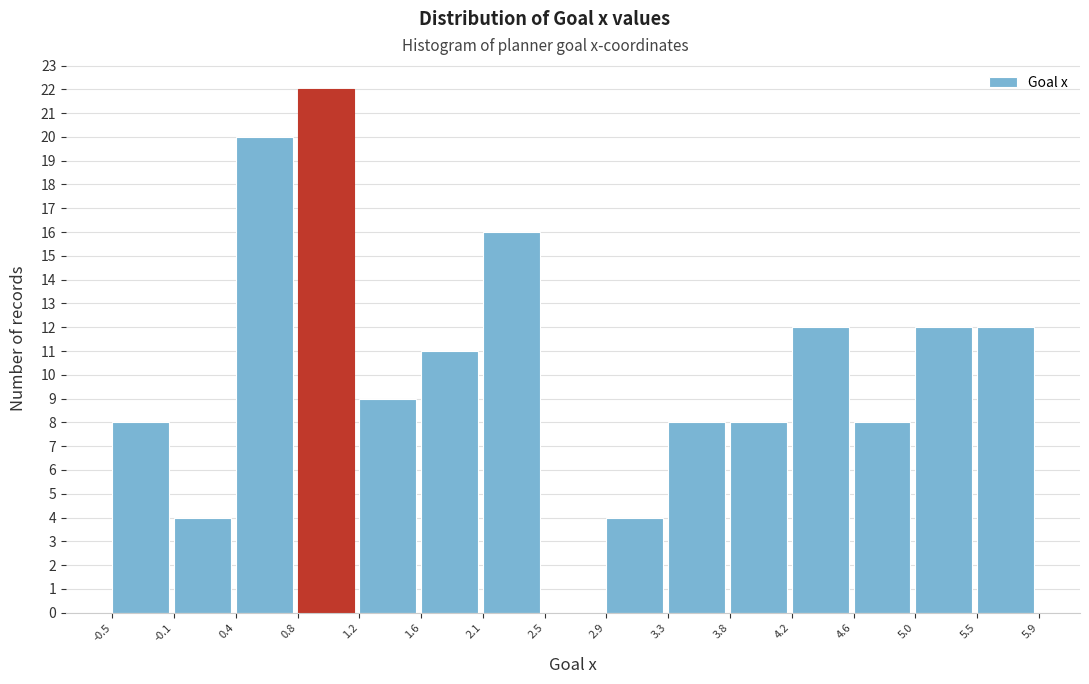

Over which range of the x-axis is the bar tallest?

0.8 to 1.2